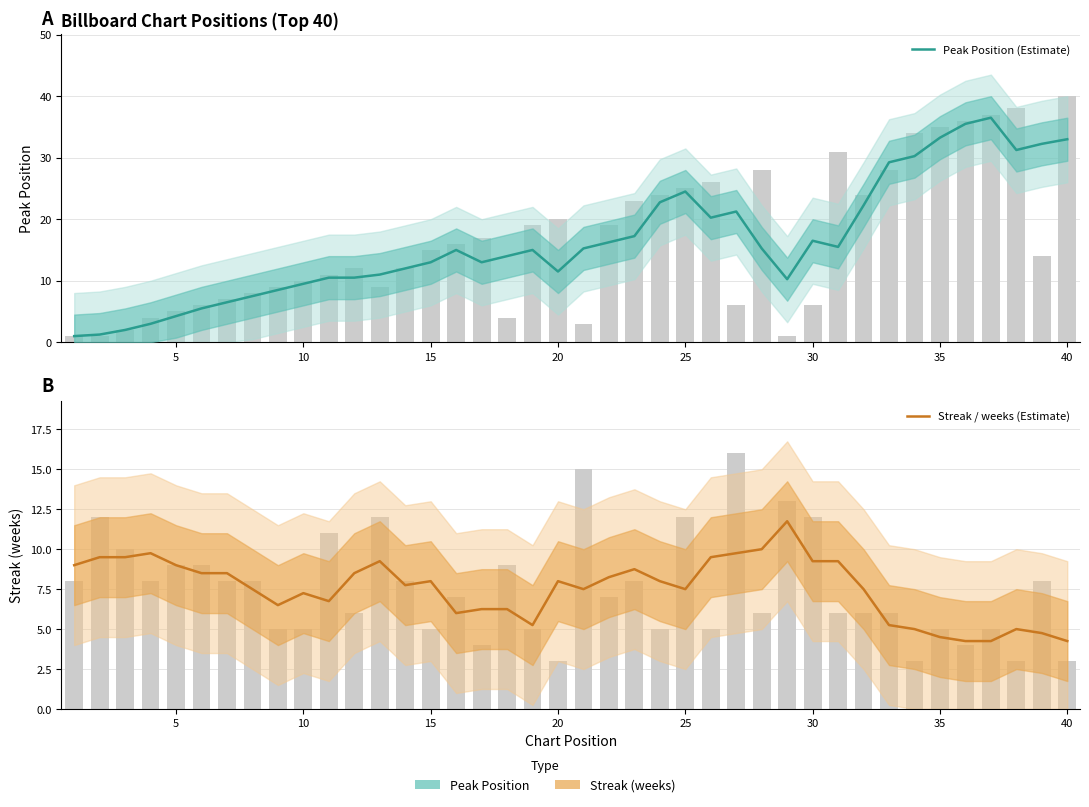

Reading left to right, what are all the values shown in this chart?

Peak Position (Estimate): 1.0	1.2	2.0	3.0	4.2	5.5	6.5	7.5	8.5	9.5	10.5	10.5	11.0	12.0	13.0	15.0	13.0	14.0	15.0	11.5	15.2	16.2	17.2	22.8	24.5	20.2	21.2	15.2	10.2	16.5	15.5	22.2	29.2	30.2	33.2	35.5	36.5	31.2	32.2	33.0
Streak / weeks (Estimate): 9.0	9.5	9.5	9.8	9.0	8.5	8.5	7.5	6.5	7.2	6.8	8.5	9.2	7.8	8.0	6.0	6.2	6.2	5.2	8.0	7.5	8.2	8.8	8.0	7.5	9.5	9.8	10.0	11.8	9.2	9.2	7.5	5.2	5.0	4.5	4.2	4.2	5.0	4.8	4.2